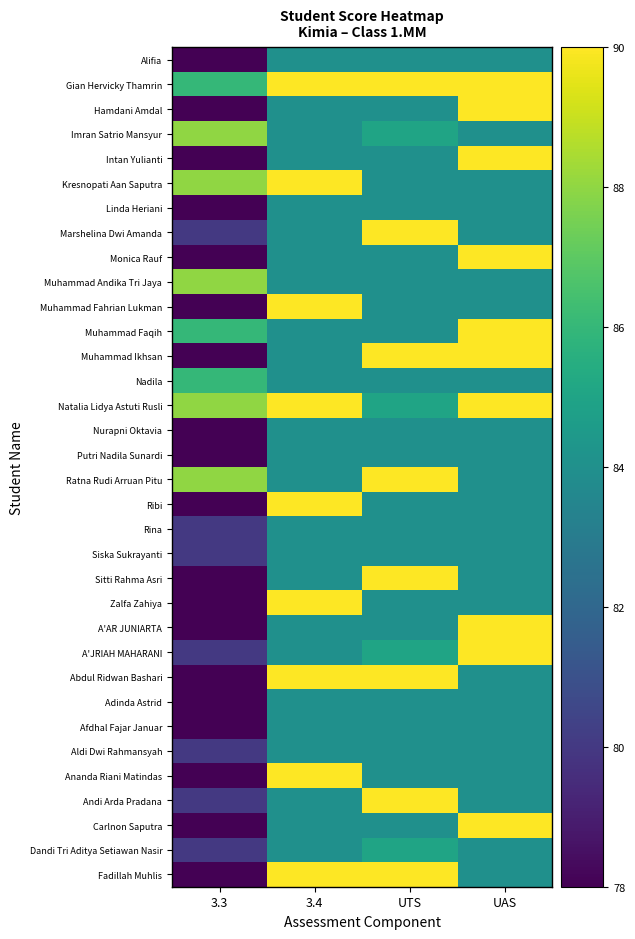

At which category is the sum across all series the highest?

UAS